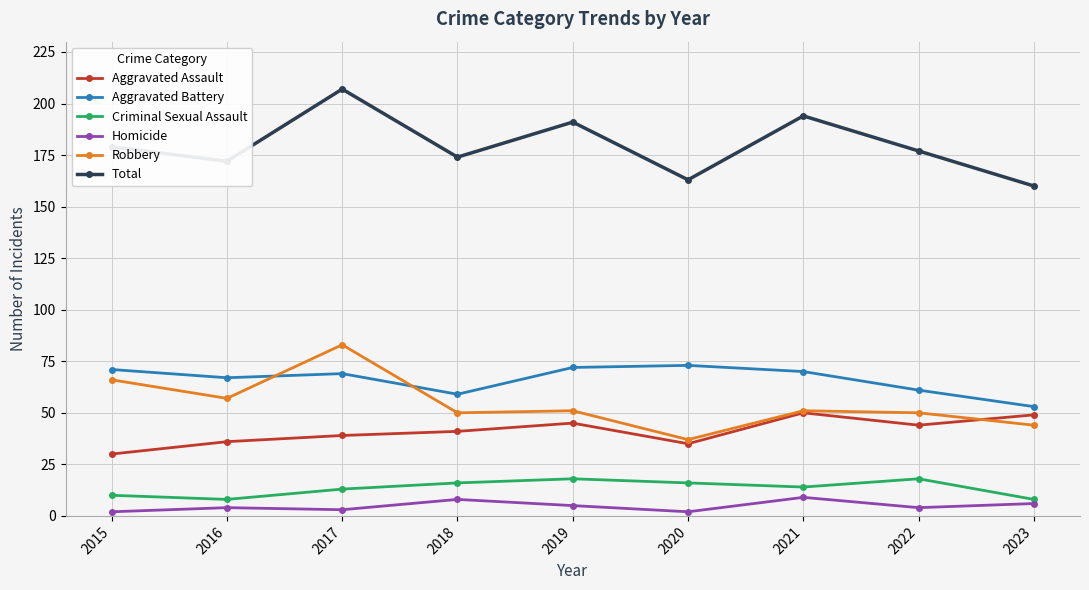

Which category has the highest value across all series?

2017